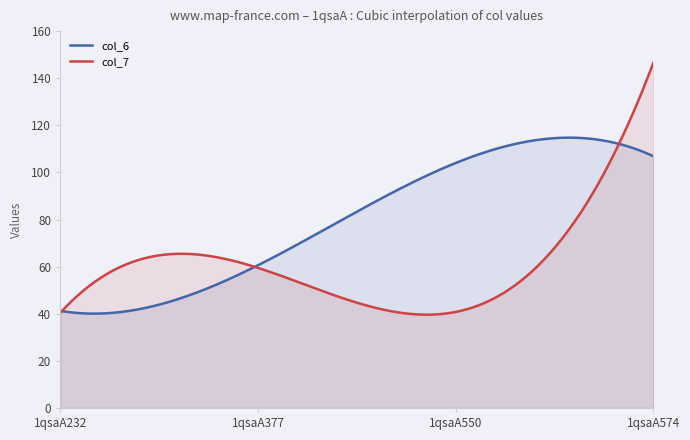

Read the col_6 value at 1qsaA377.

60.6